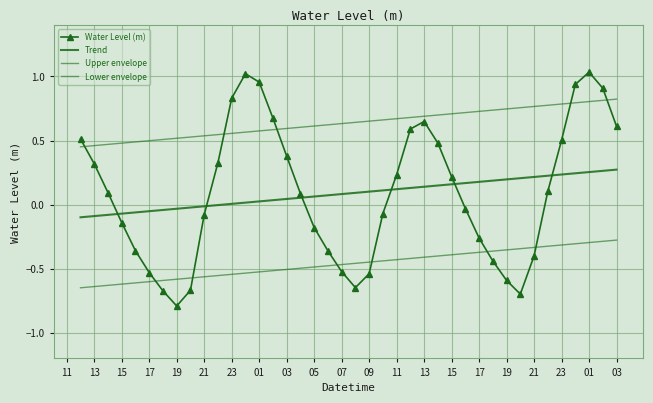

True or false: Trend and Upper envelope cross at least once.

False